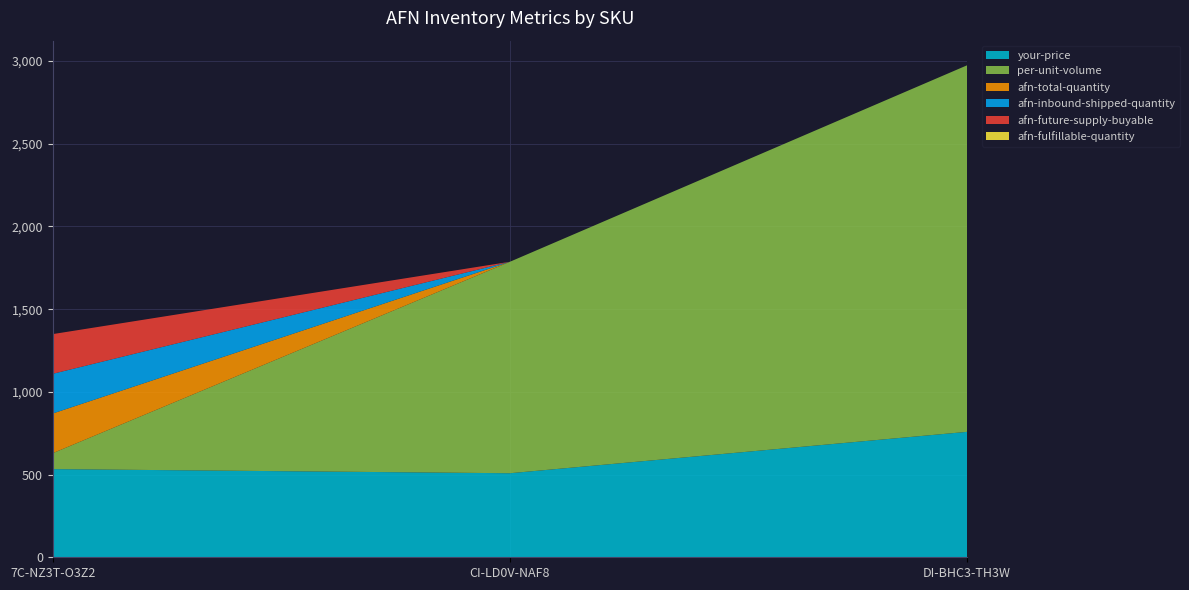

Reading right to left, list all the values displayed in this chart.

your-price: 758.4	508.1	533.0
per-unit-volume: 2216.2	1278.5	96.2
afn-total-quantity: 0.0	0.0	240.0
afn-inbound-shipped-quantity: 0.0	0.0	240.0
afn-future-supply-buyable: 0.0	0.0	240.0
afn-fulfillable-quantity: 0.0	0.0	0.0